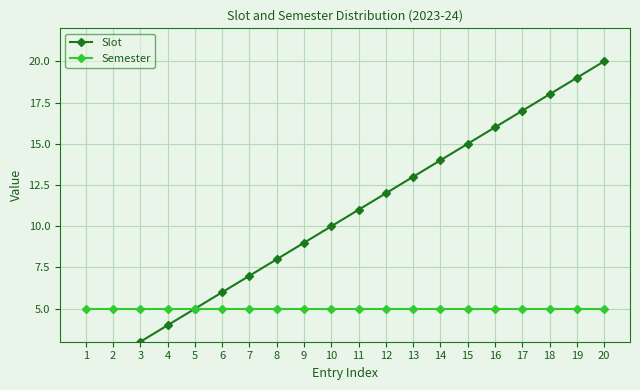

At which category is the sum across all series the highest?

20